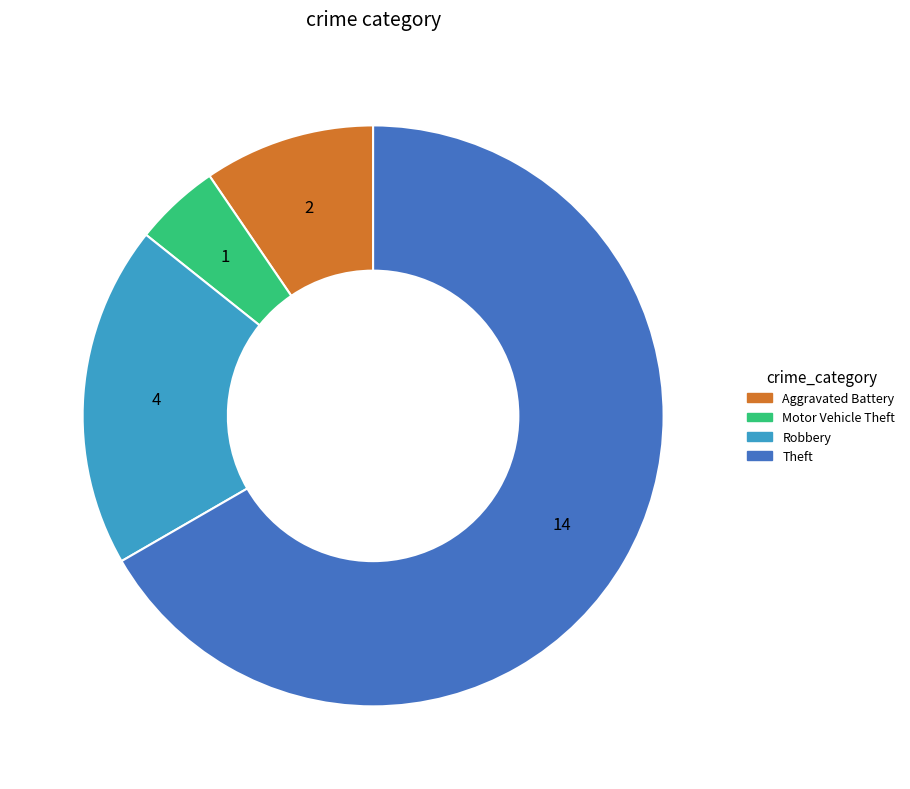

Does any single category account for the majority?

Yes